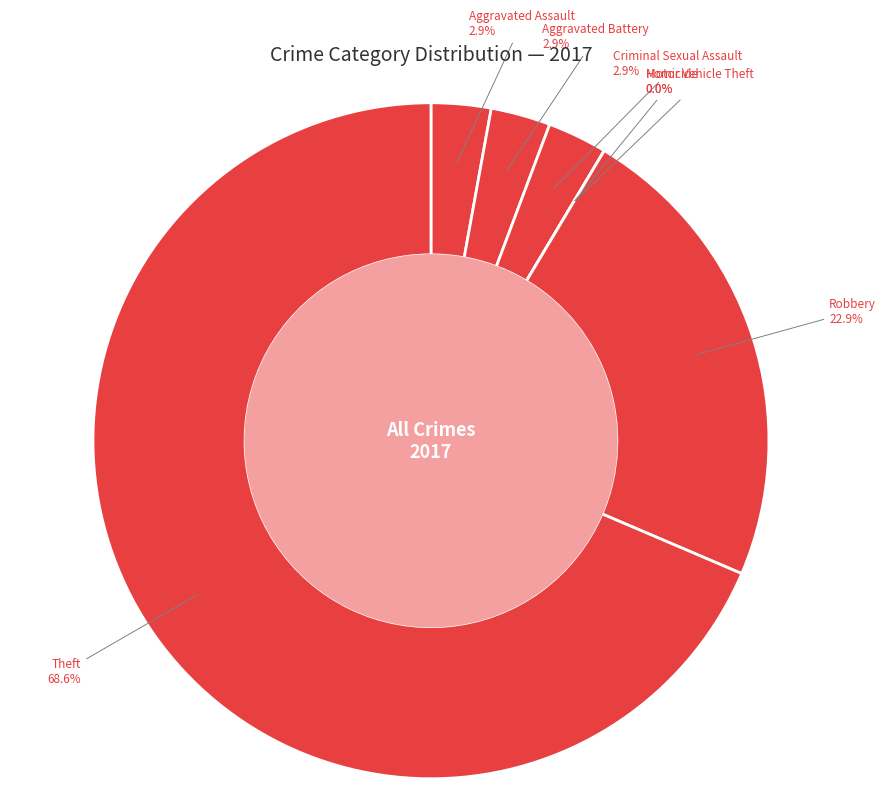

The Aggravated Battery slice represents 15% of the pie. True or false?

False